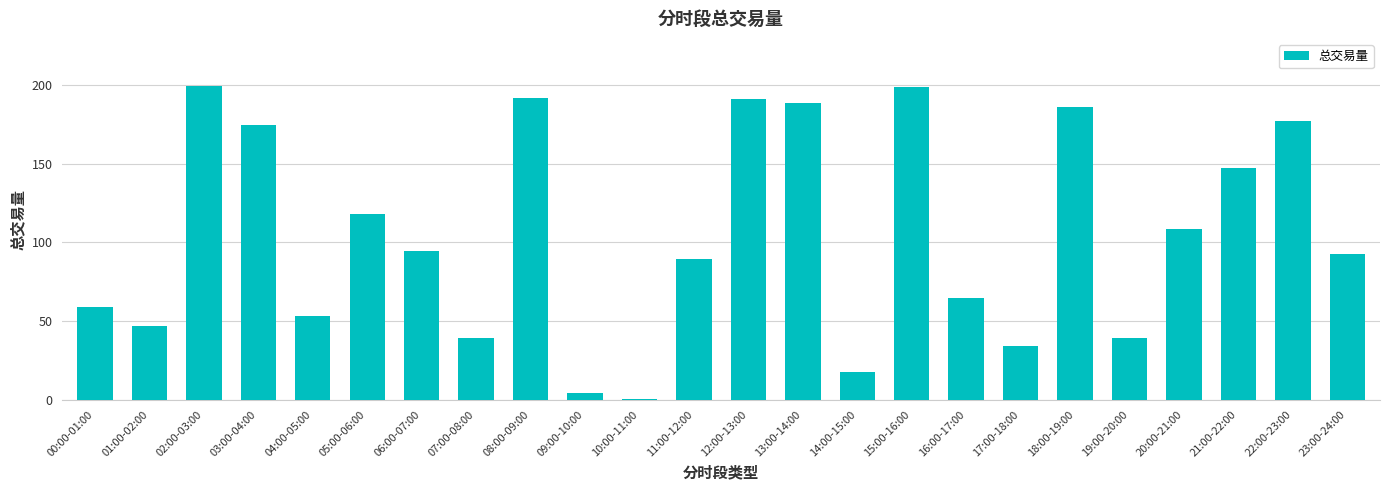

Which has a higher value, 10:00-11:00 or 13:00-14:00?

13:00-14:00